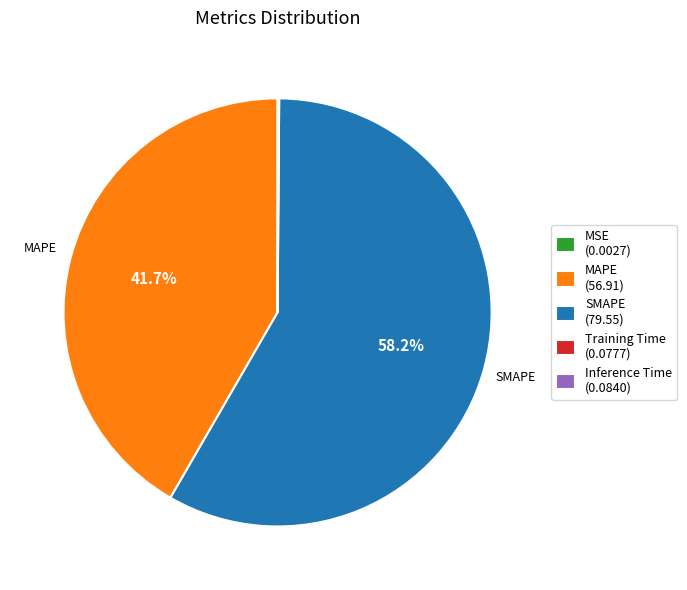

Is there any slice that represents more than half of the pie?

Yes